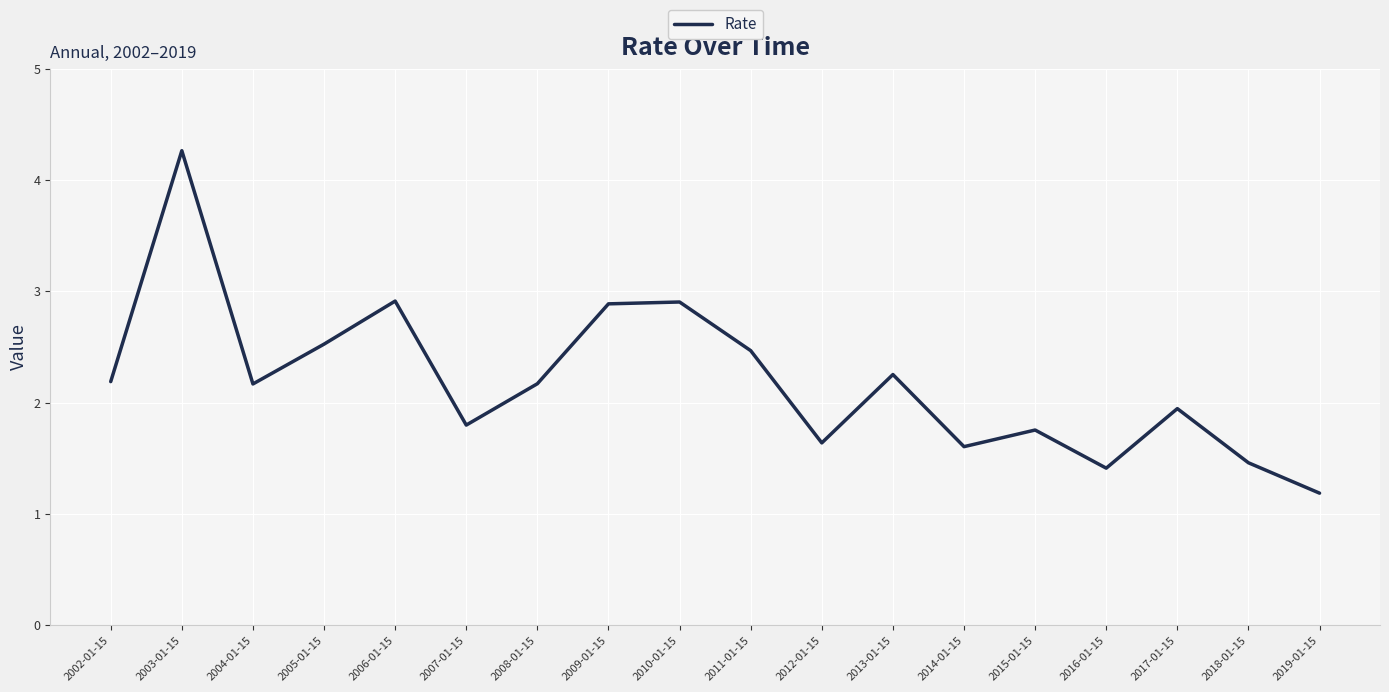

What is the difference between the values at 2005-01-15 and 2010-01-15?

0.4